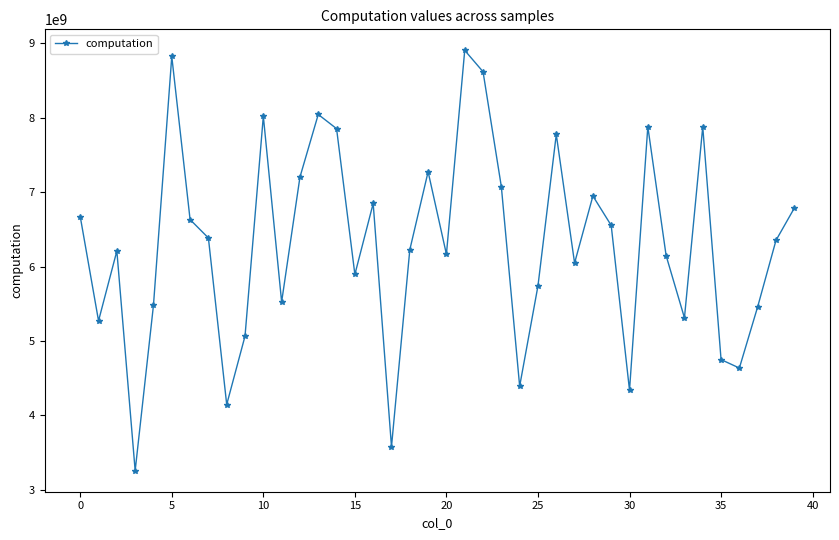

What is the difference between the maximum and minimum values?

5651604957.3